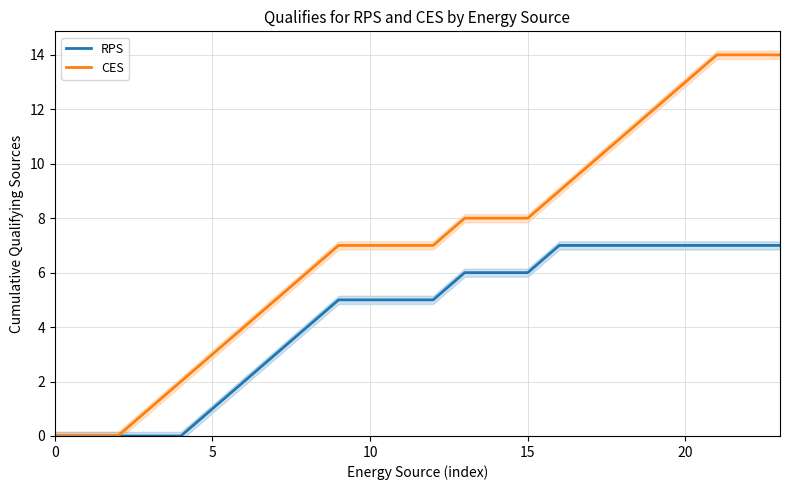

How many categories are shown in the chart?

24